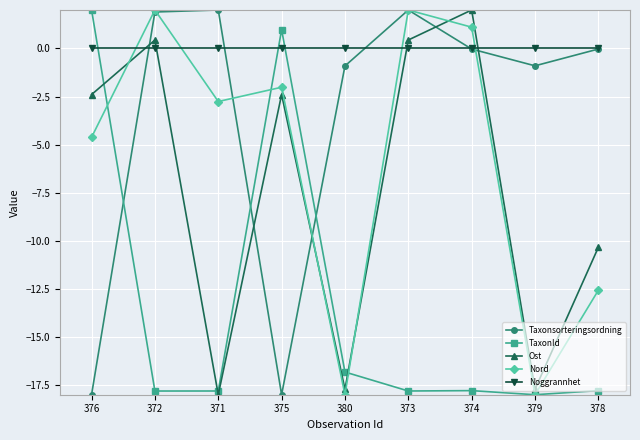

What are all the series names shown in the legend?

Taxonsorteringsordning, TaxonId, Ost, Nord, Noggrannhet